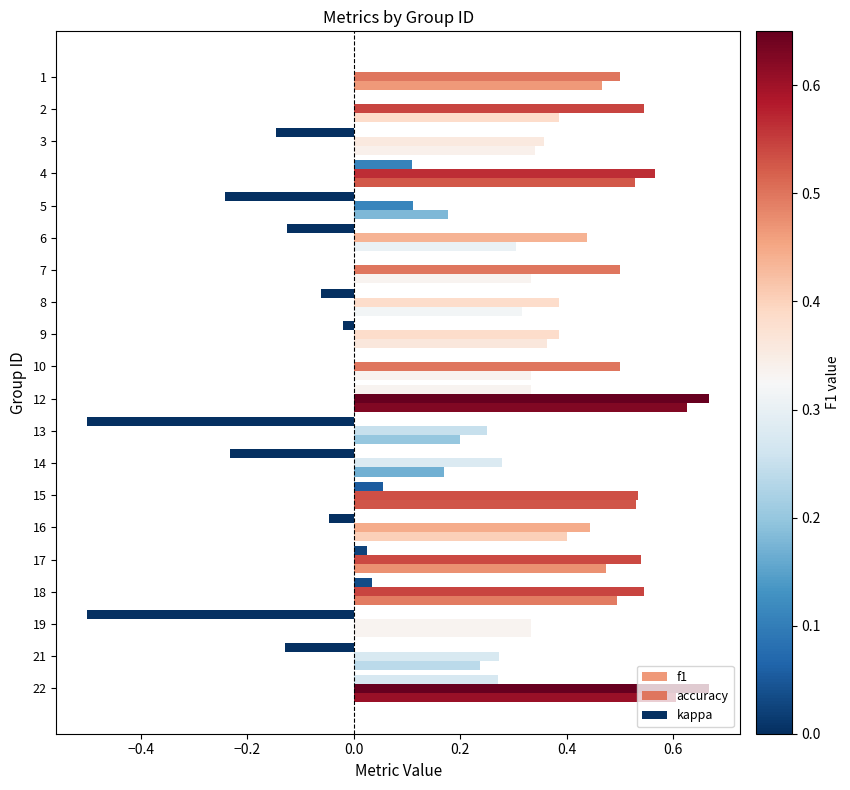

Count the number of data series in this chart.

3